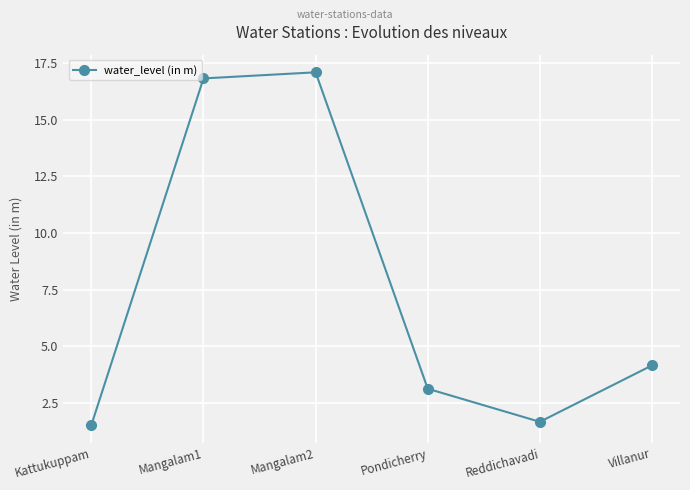

What is the average value?

7.4